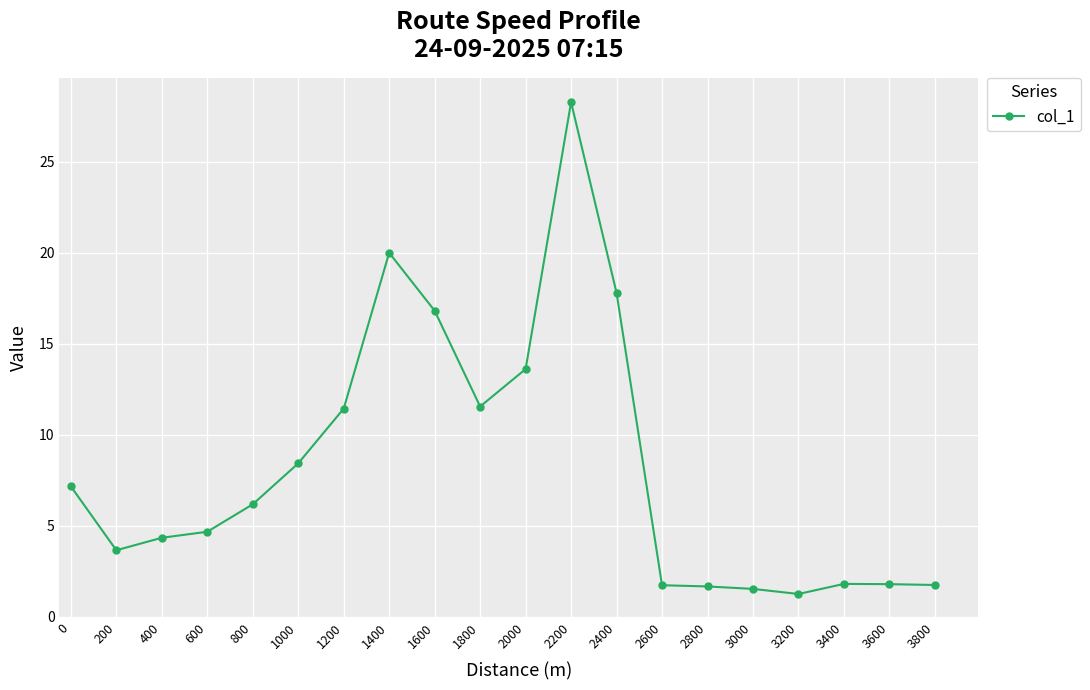

What is the change in value from 1400 to 2000?

-6.4